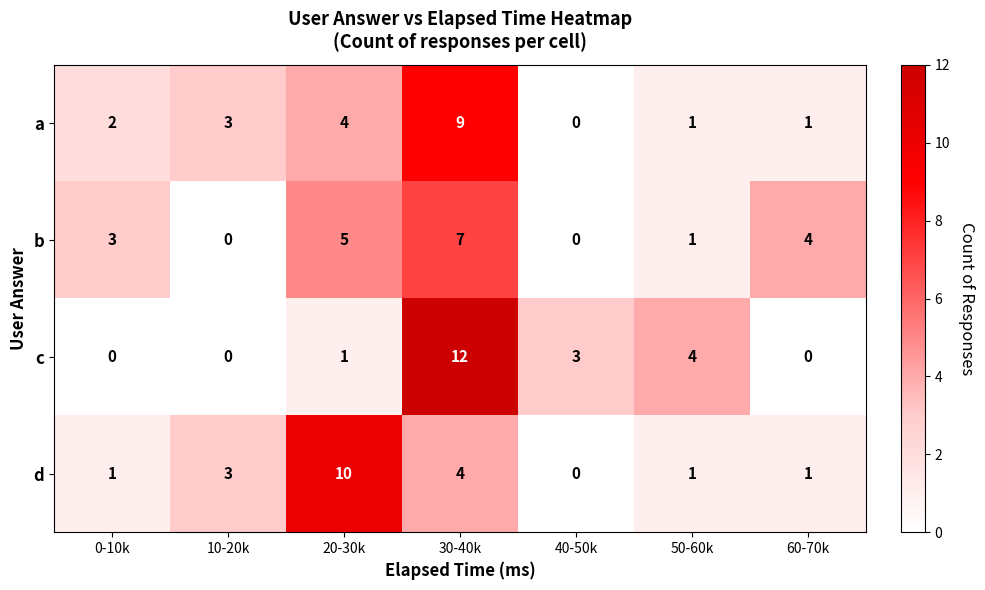

Which series has the widest spread of values?

c